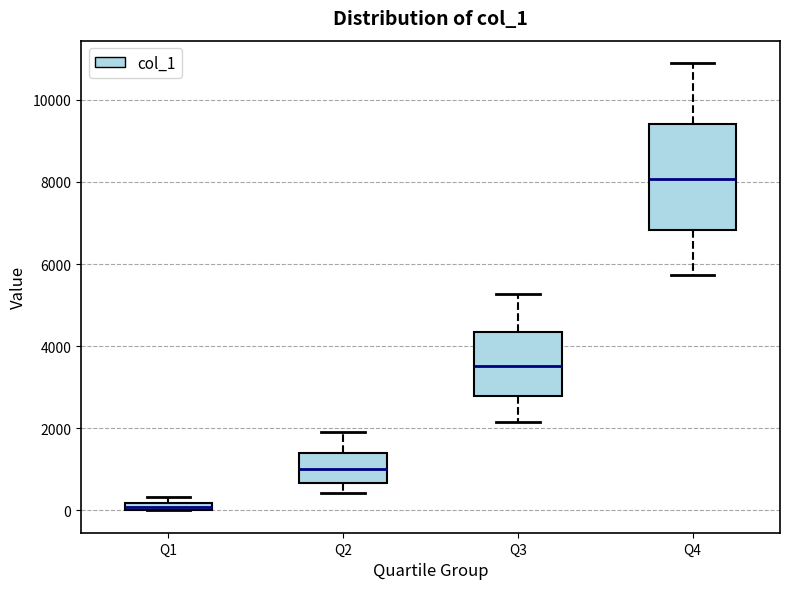

Which box has the lowest median line?

Q1